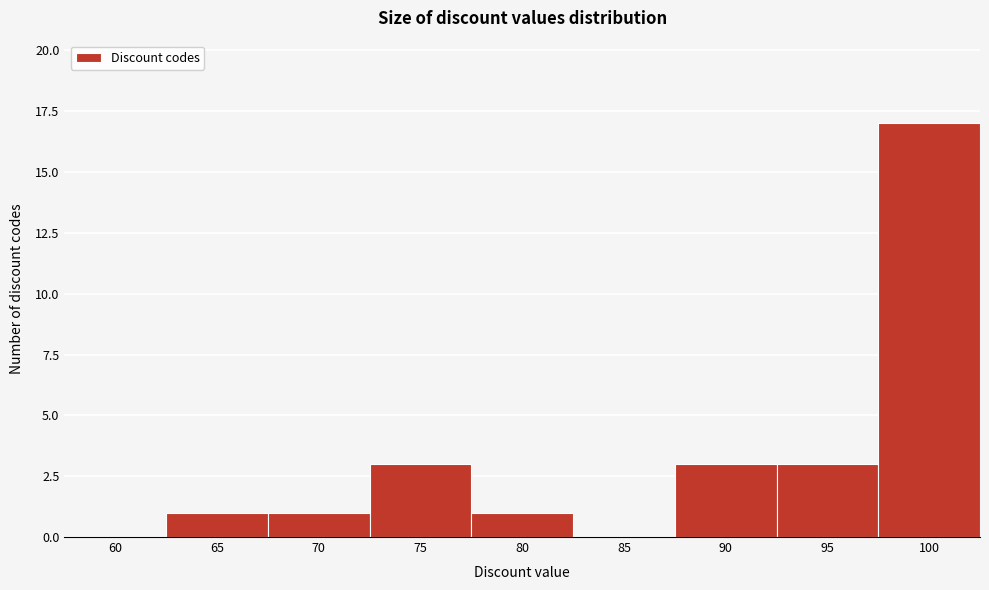

Reading left to right, what are all the values shown in this chart?

60=0	65=1	70=1	75=3	80=1	85=0	90=3	95=3	100=17